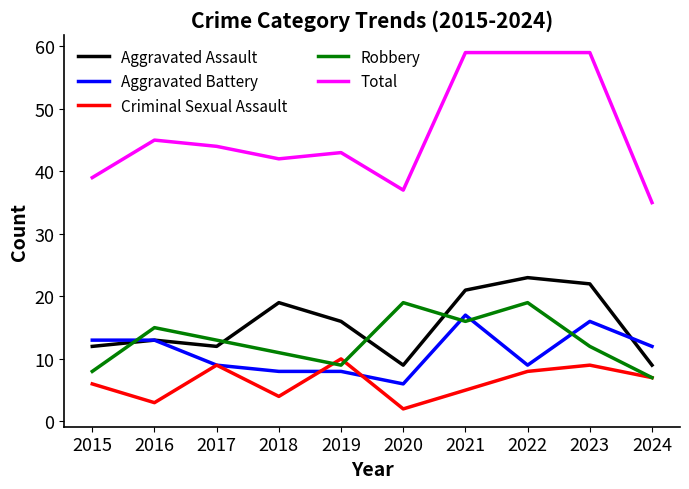

At which category does Aggravated Assault reach its first local valley?

2017